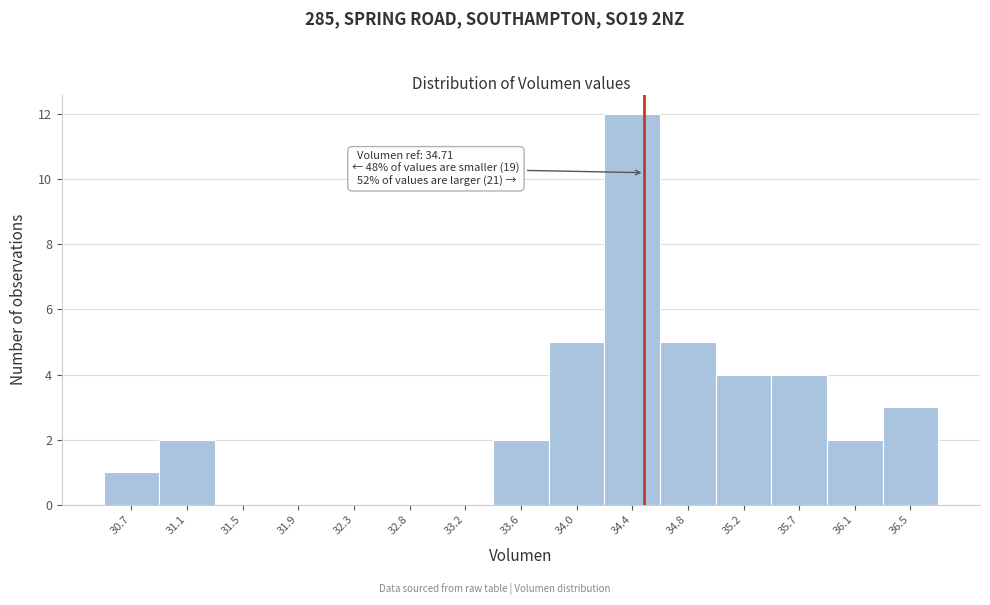

Reading left to right, what are all the values shown in this chart?

30.7=1	31.1=2	31.5=0	31.9=0	32.3=0	32.8=0	33.2=0	33.6=2	34.0=5	34.4=12	34.8=5	35.2=4	35.7=4	36.1=2	36.5=3